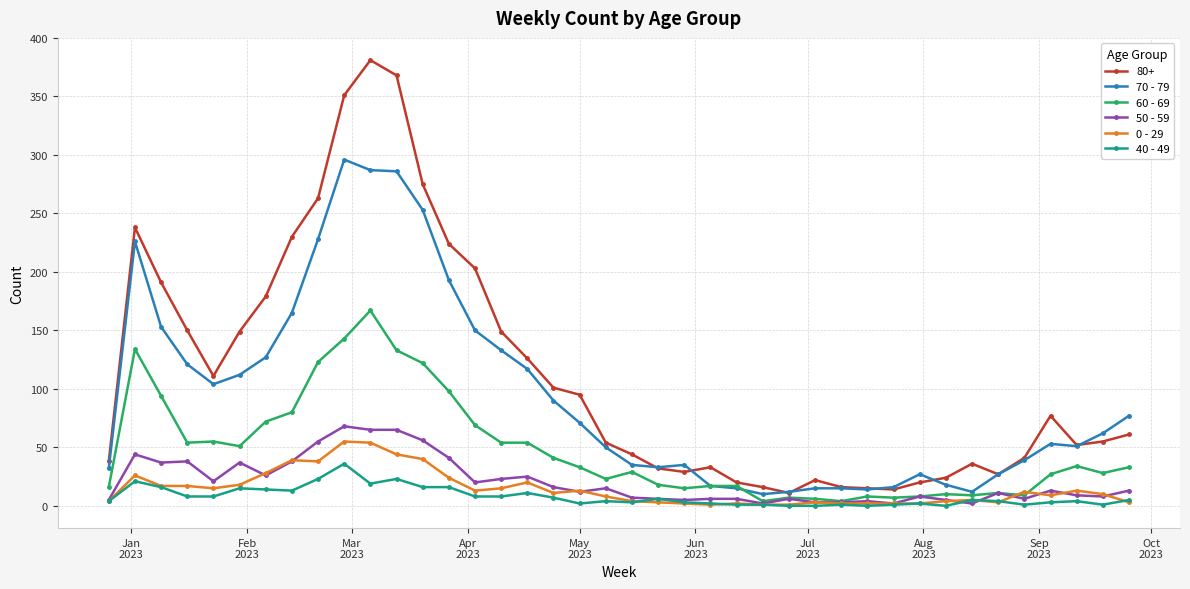

True or false: 50 - 59 has more than 0 interior local peaks.

True